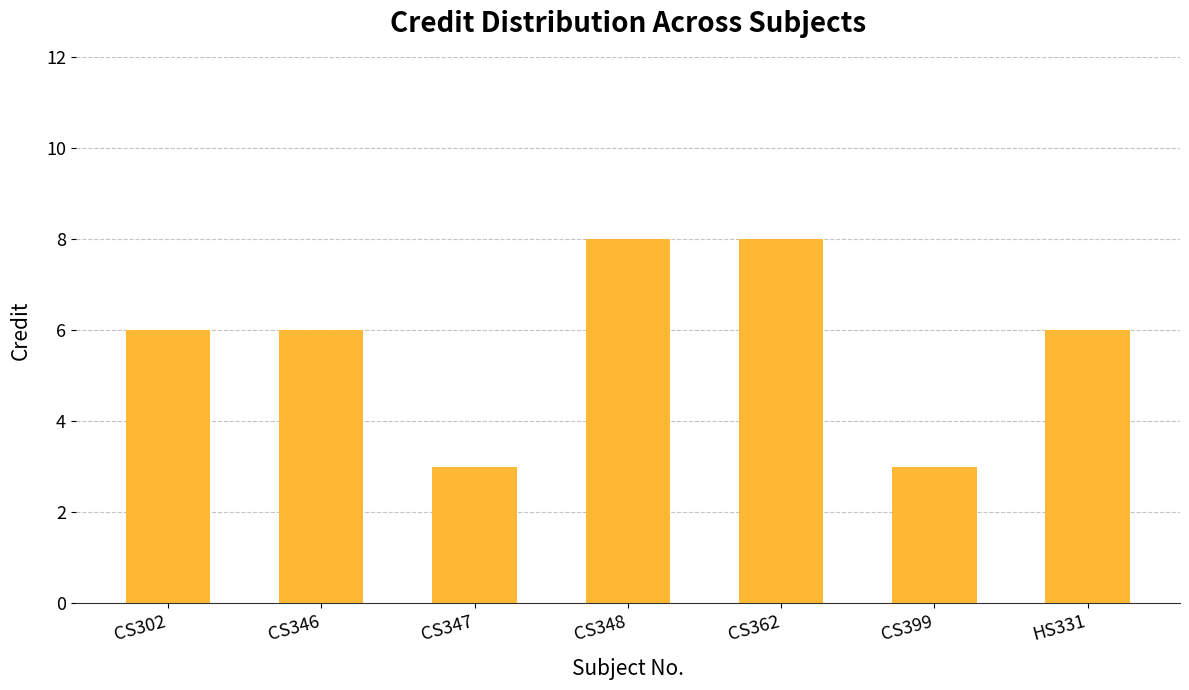

What is the minimum value shown in the chart?

3